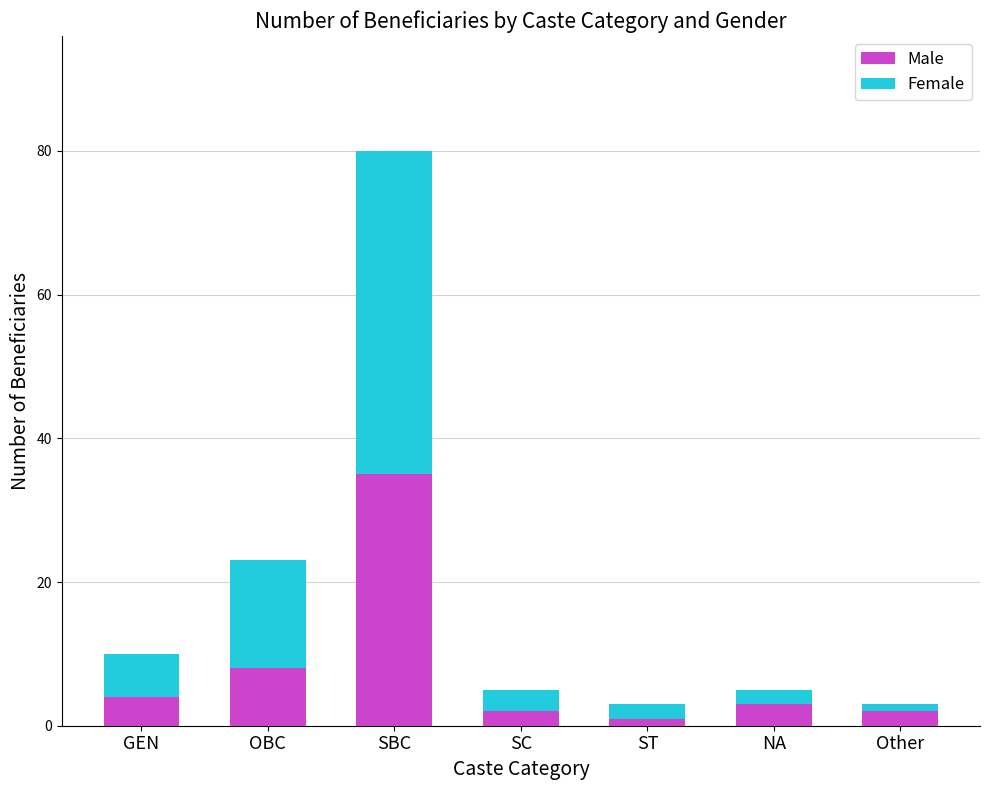

Where is Male nearest to the value 18?

OBC